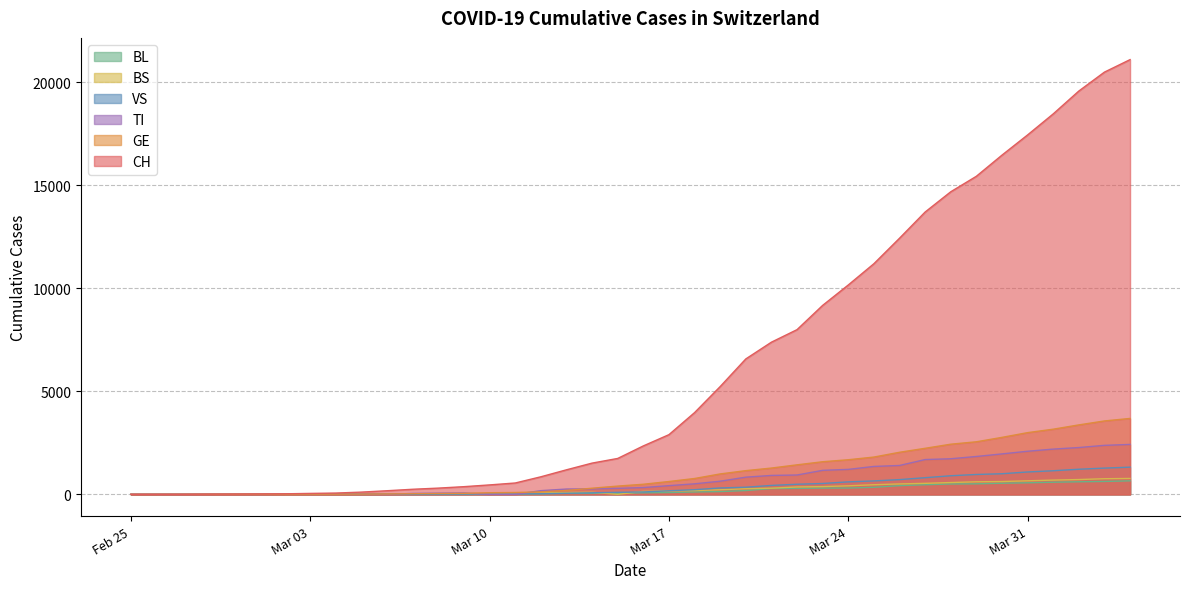

What is the maximum value for VS?

1319